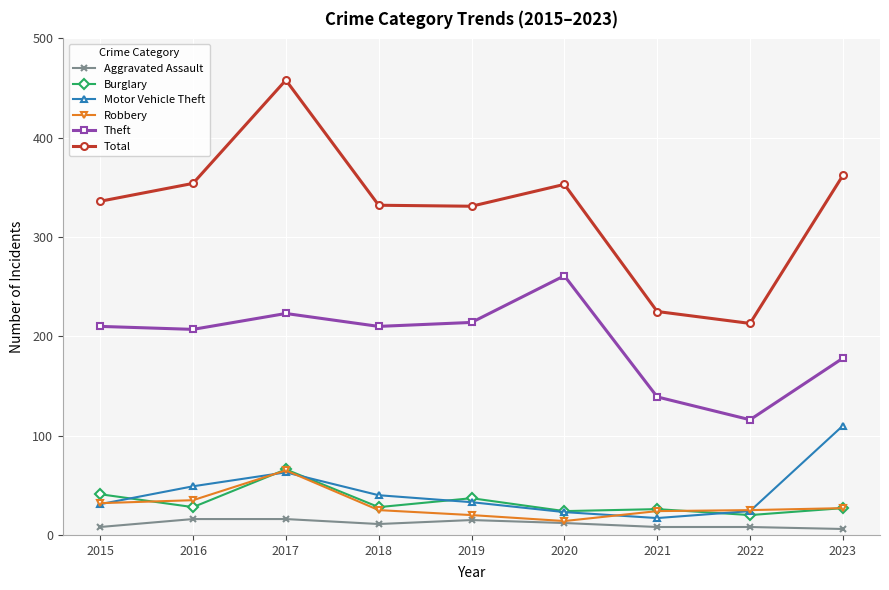

What is the greatest value displayed?

458